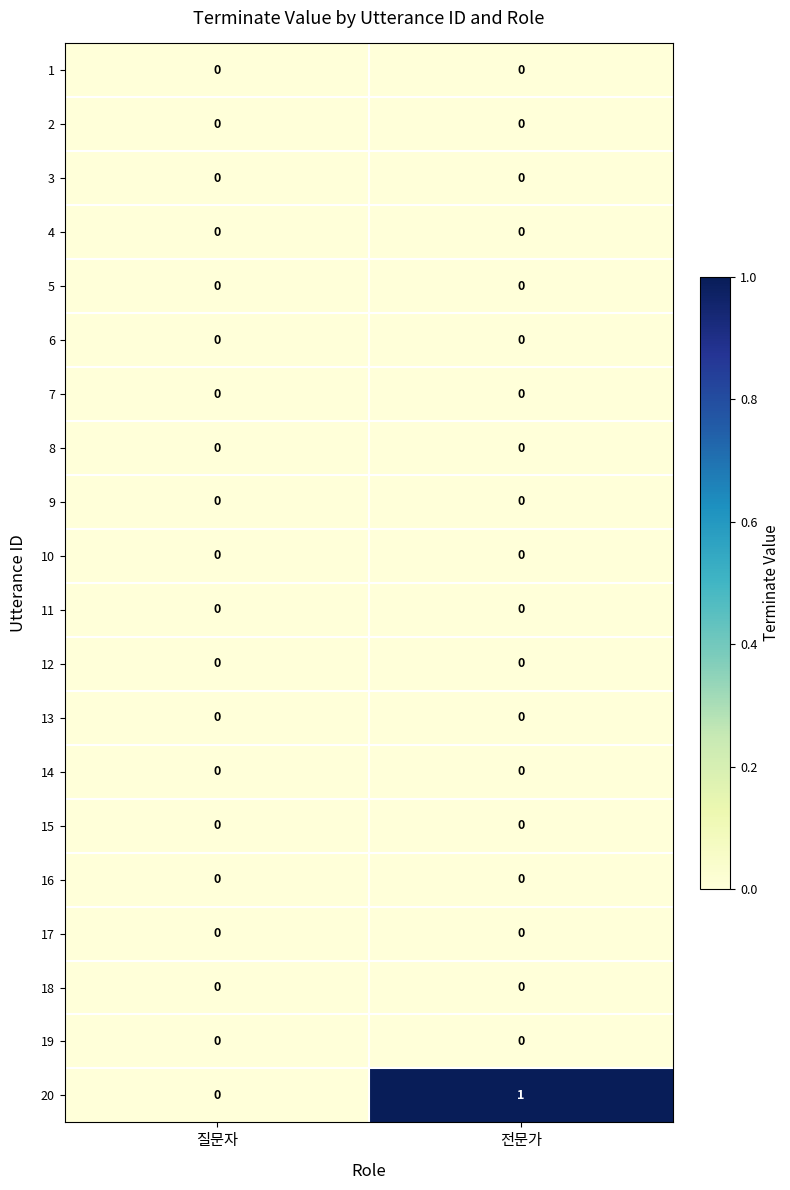

Is it true that 14 equals 0 at 전문가?

True